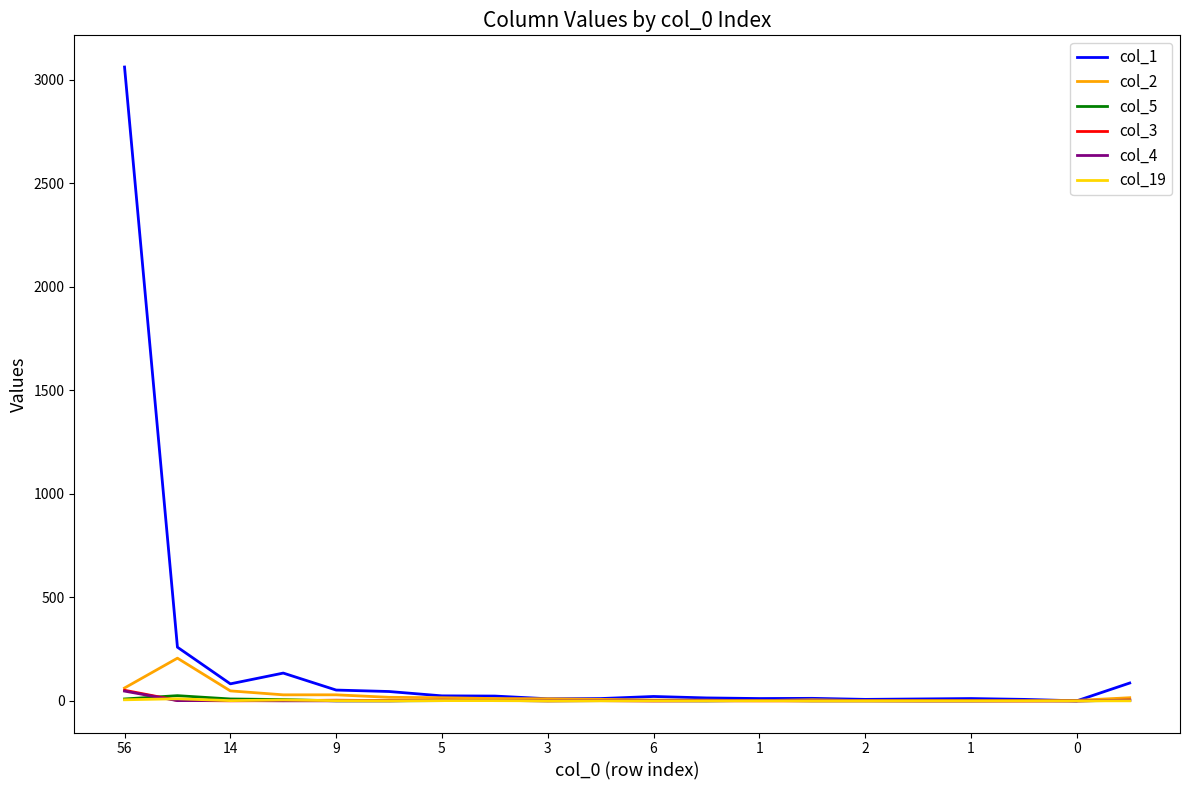

What is the highest value of the col_19 series?

10